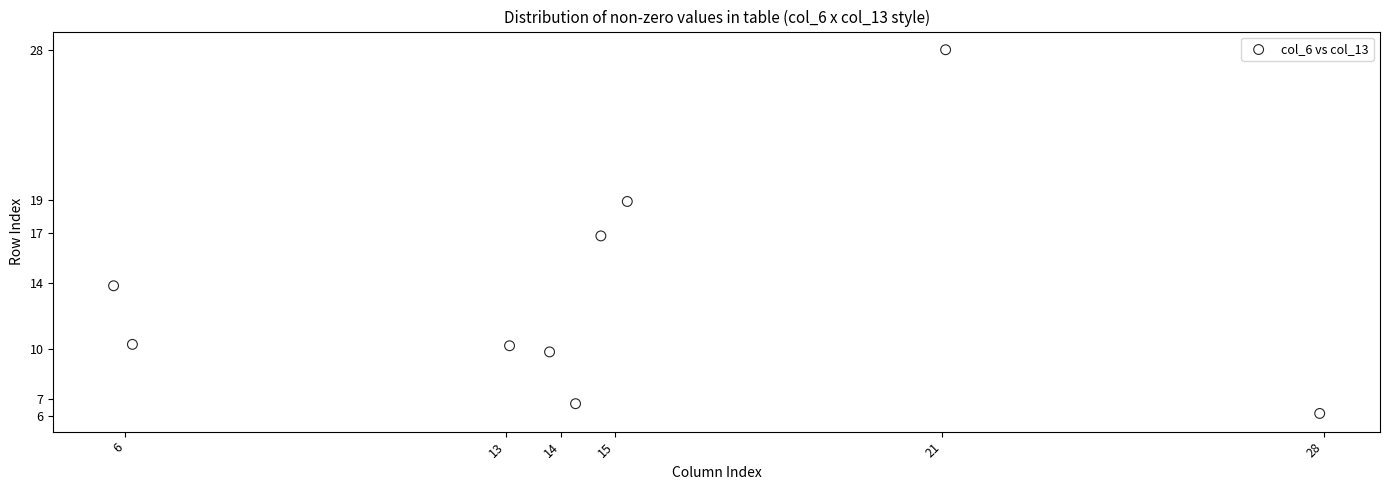

What is the average Y value?

13.4